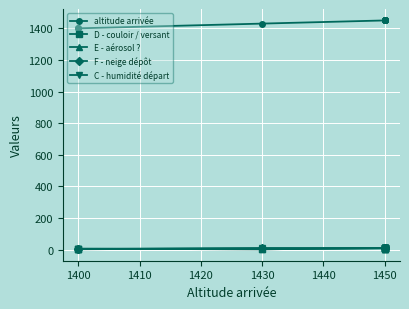

Which series has the largest total across all categories?

altitude arrivée